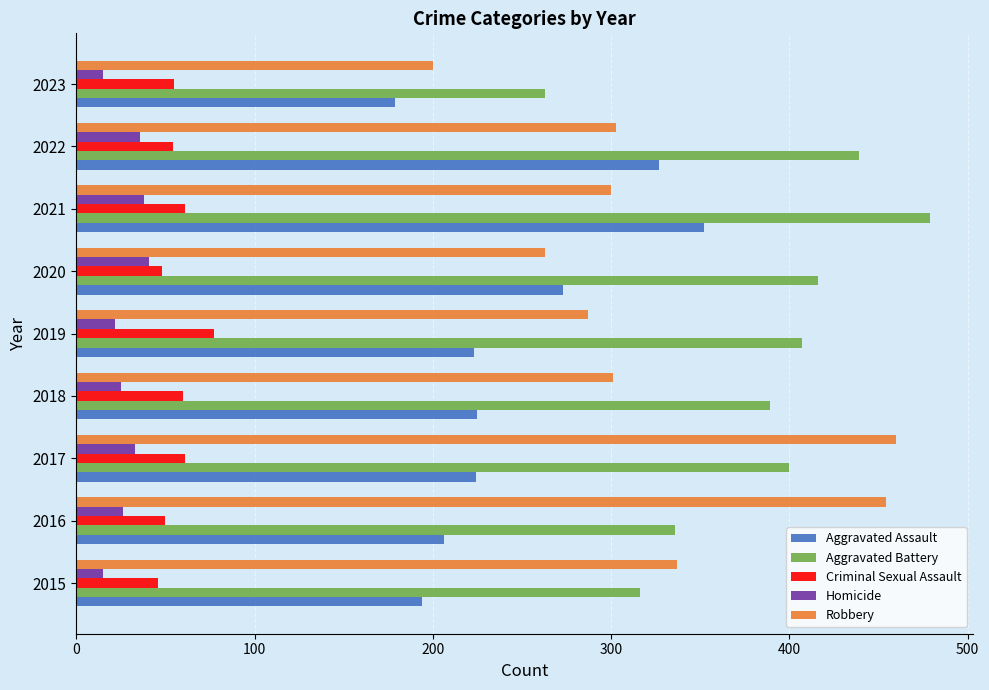

At 2018, list the series in order from smallest to largest.

Homicide, Criminal Sexual Assault, Aggravated Assault, Robbery, Aggravated Battery